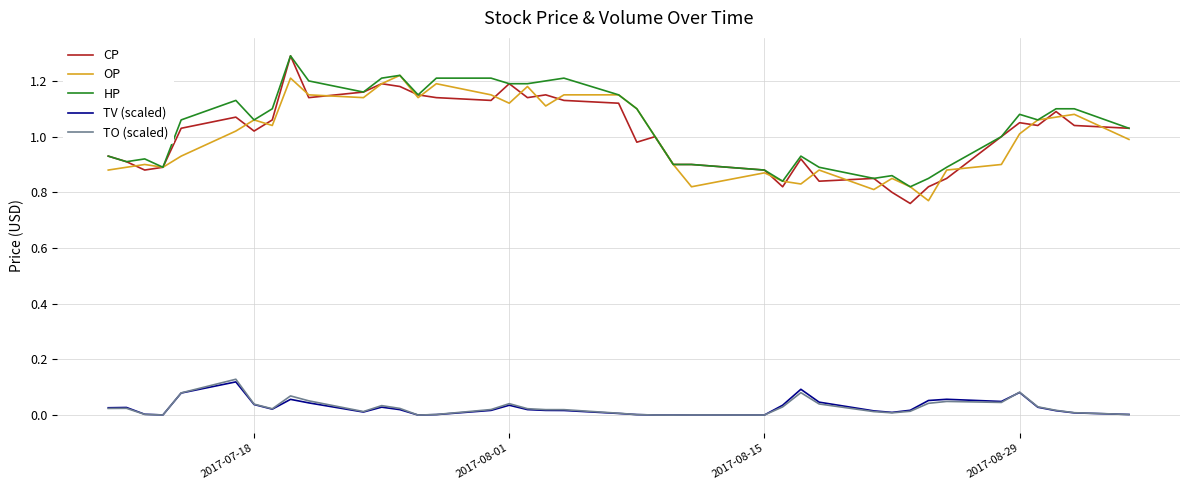

True or false: TV (scaled) and OP cross at least once.

False